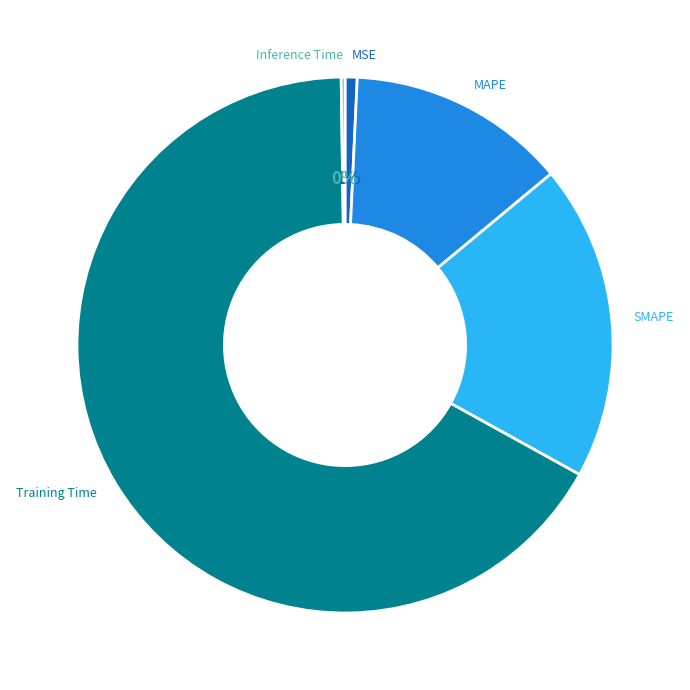

True or false: MAPE accounts for 2% of the total.

False